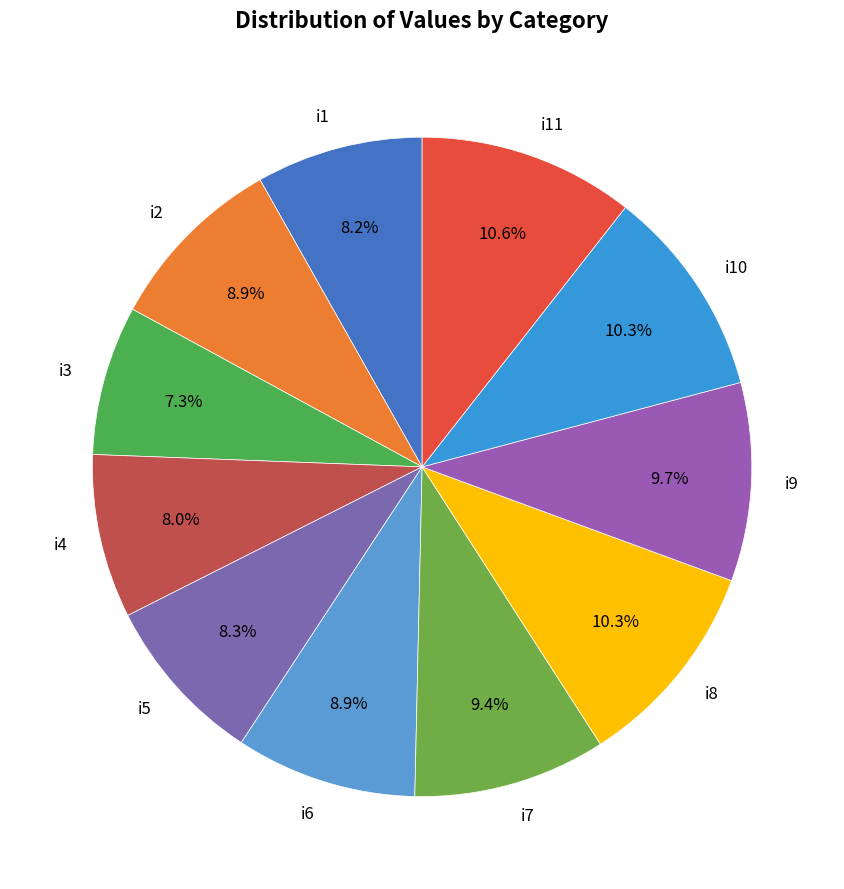

Between i7 and i11, which is larger?

i11